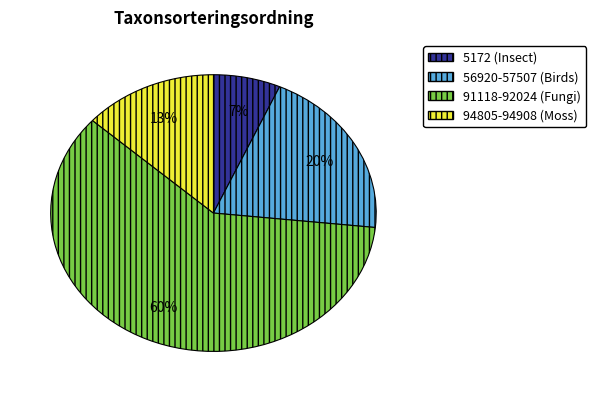

To the nearest percent, what is the average slice percentage?

25%